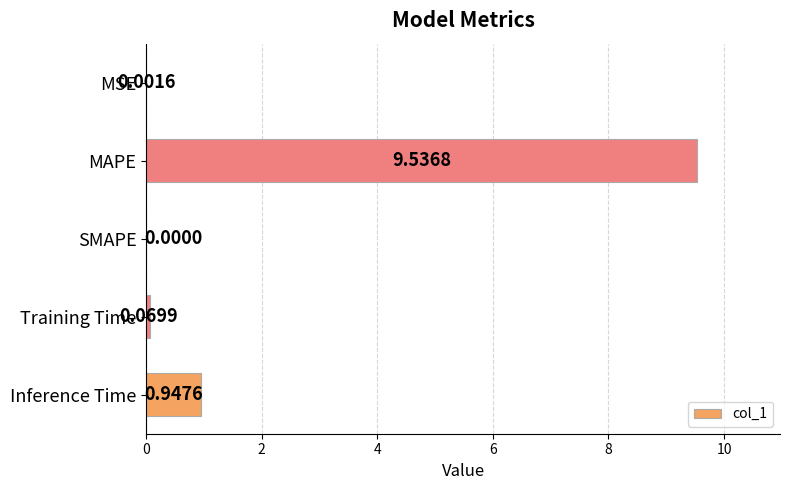

What is the sum of all values?

10.6